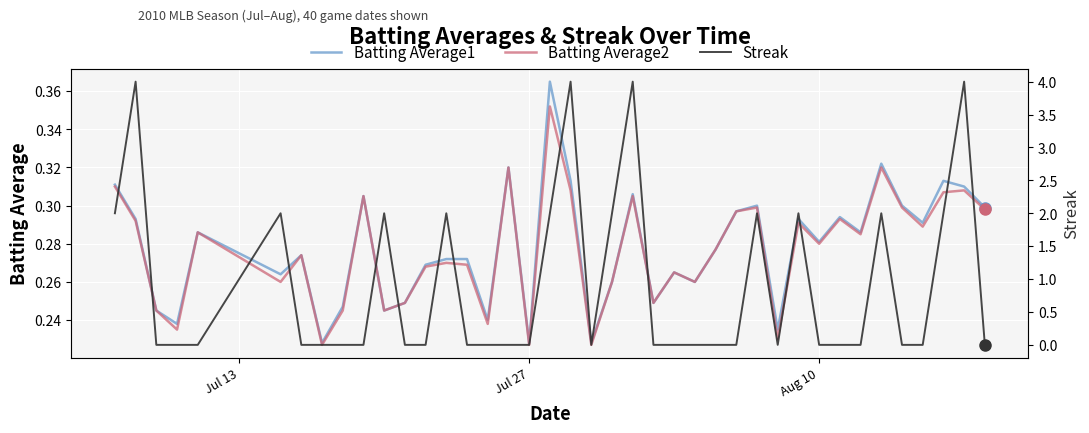

What are all the series names shown in the legend?

Batting Average1, Batting Average2, Streak